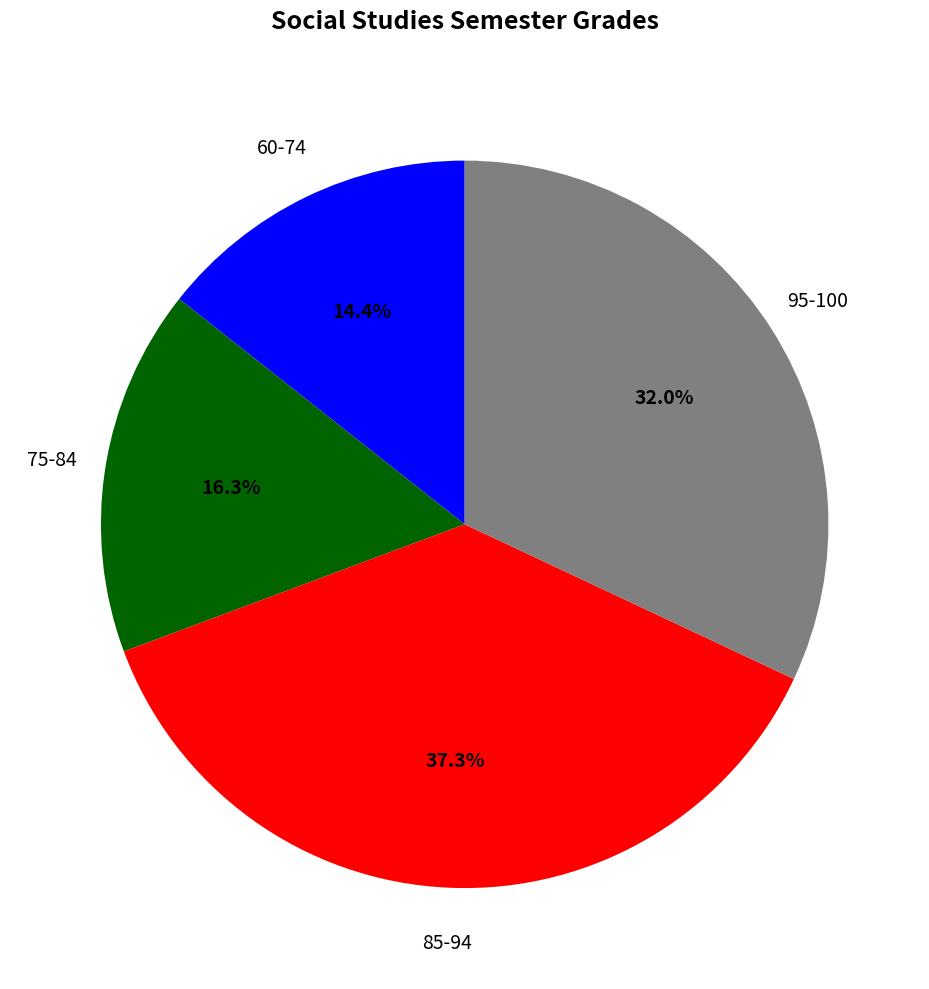

Is there a majority slice in this chart?

No